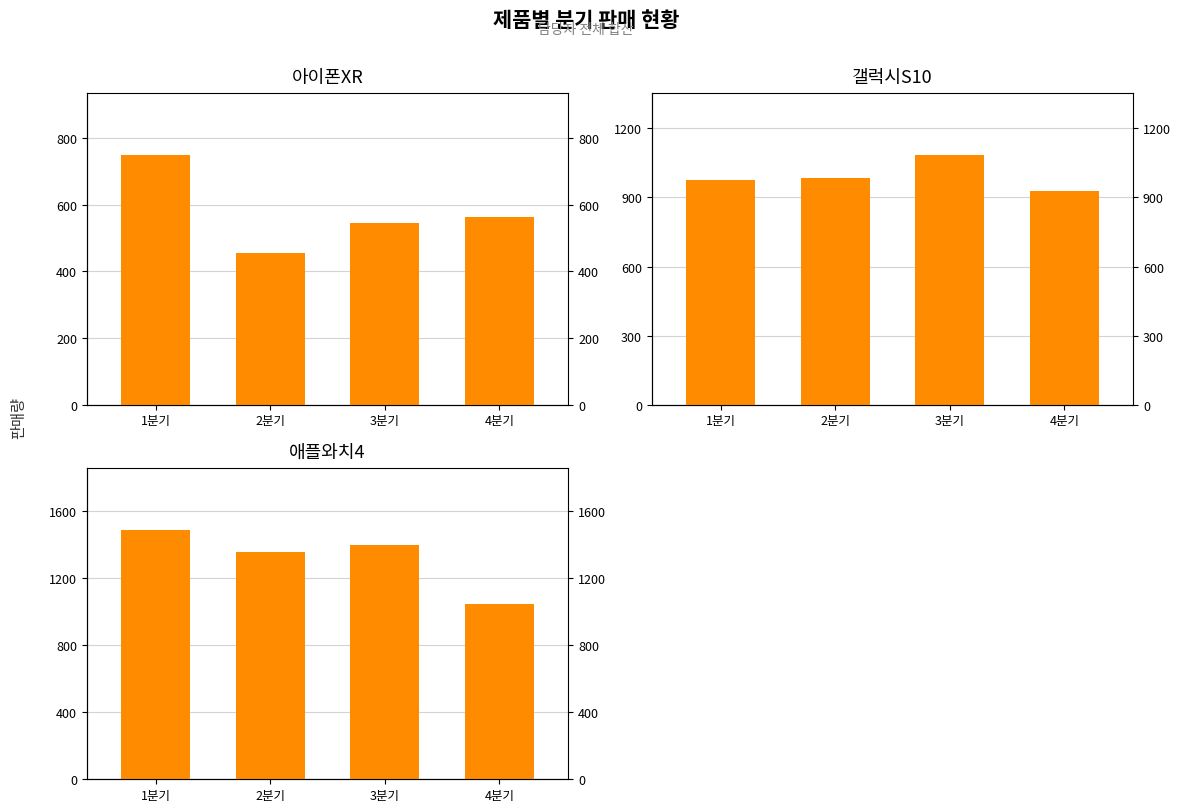

What is the difference between the second highest and second lowest values in the 갤럭시S10 series?

7